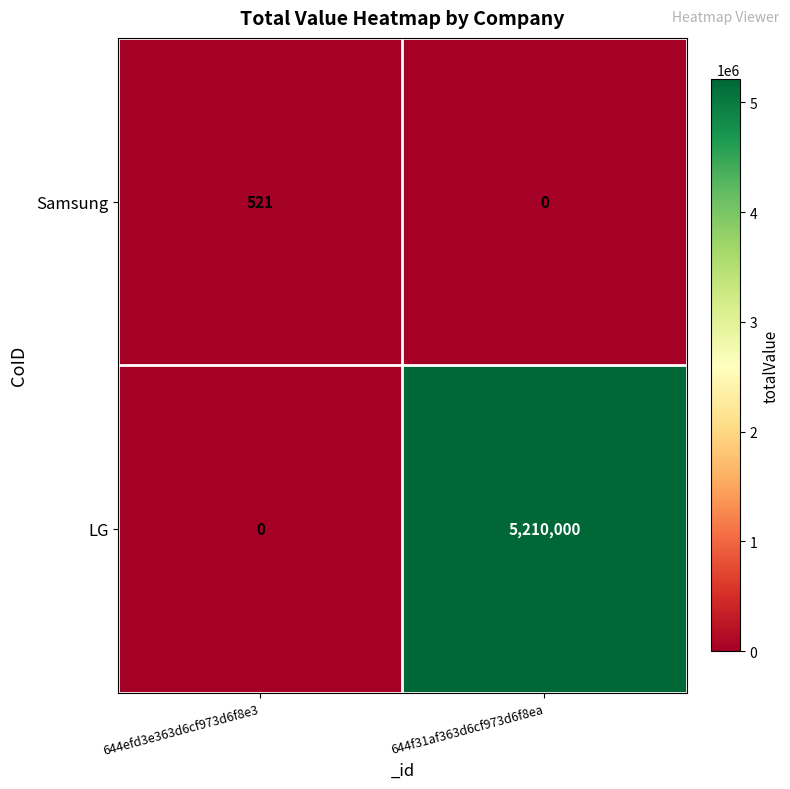

What is the sum of the LG values at 644f31af363d6cf973d6f8ea and 644efd3e363d6cf973d6f8e3?

5210000